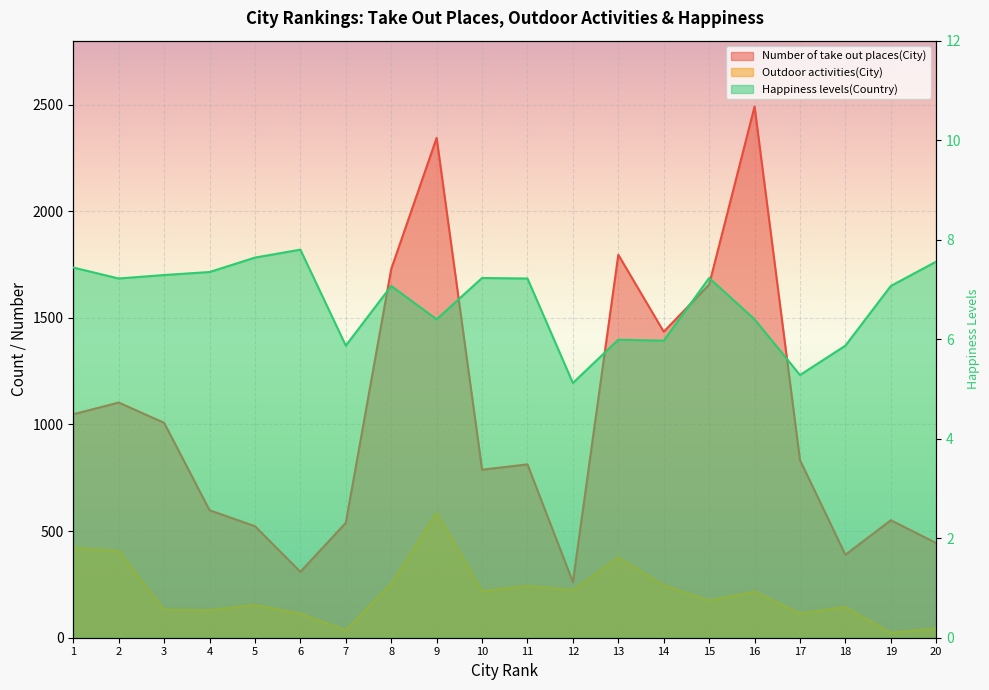

What is the spread (max minus min) of values at 18?

383.1